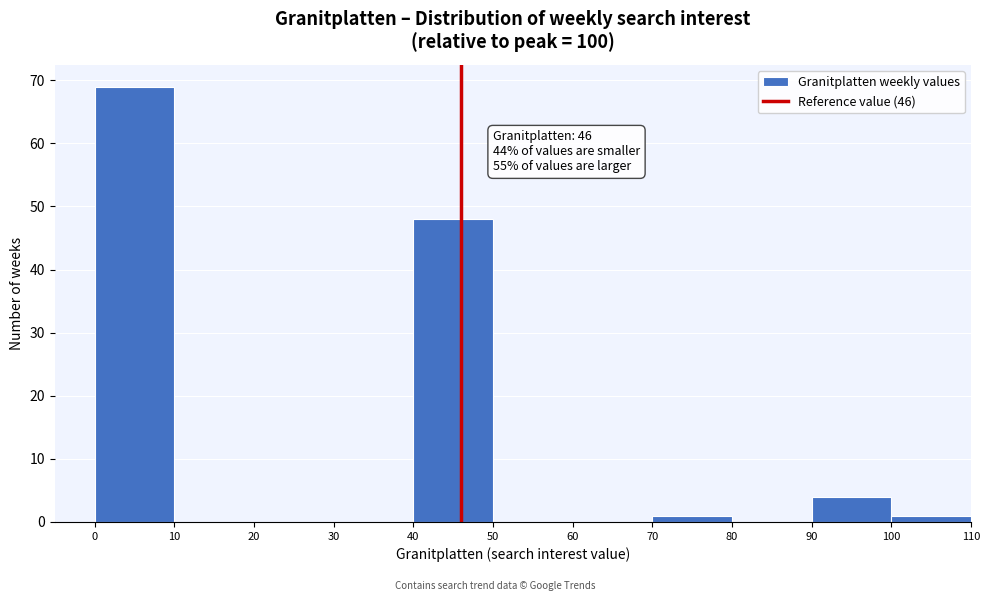

Which range on the x-axis has the tallest bar?

0 to 10